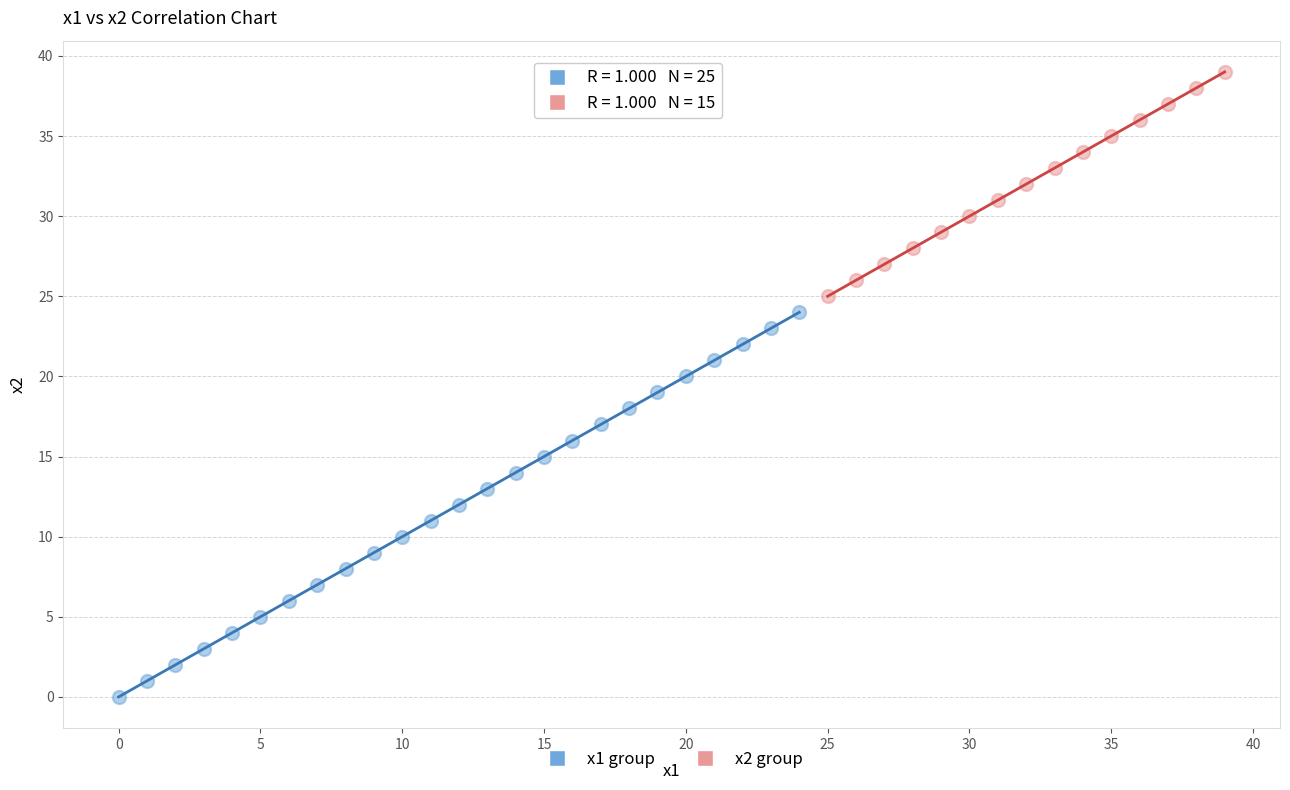

Which series reaches the minimum Y coordinate?

x1 group